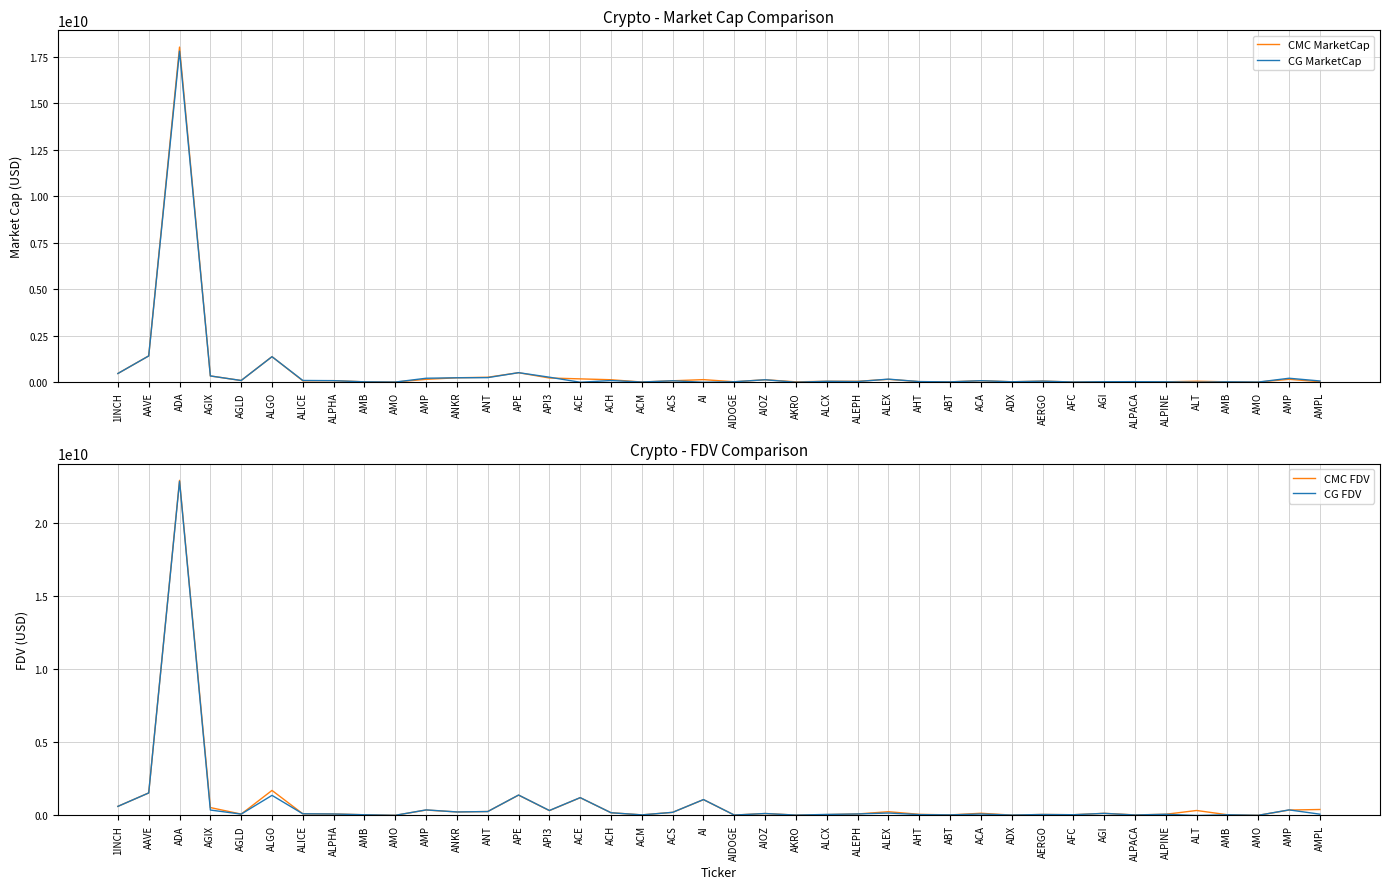

Which series has the largest total across all categories?

CMC FDV